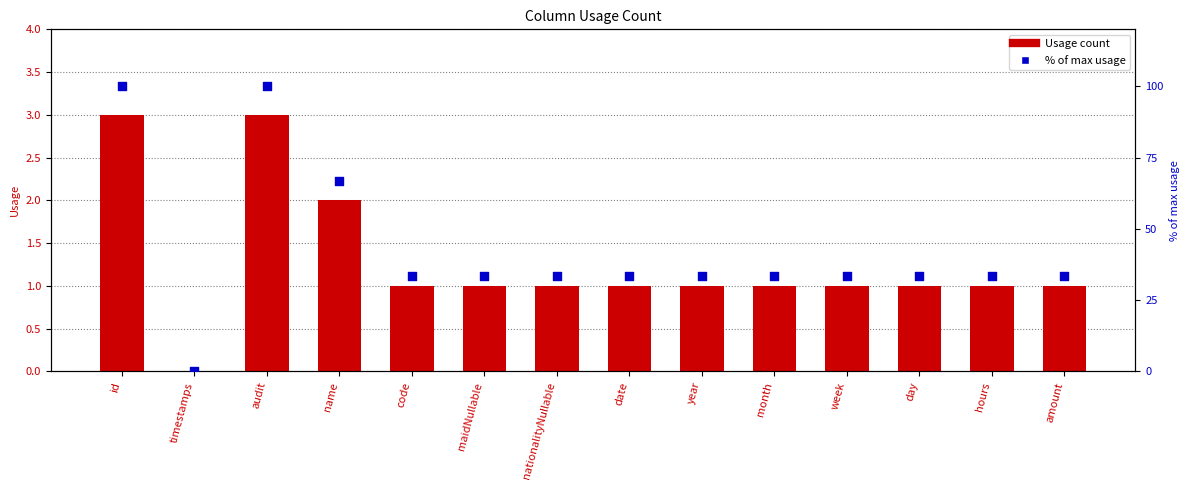

Is the value of % of max usage at maidNullable greater than the value of Usage count at year?

Yes